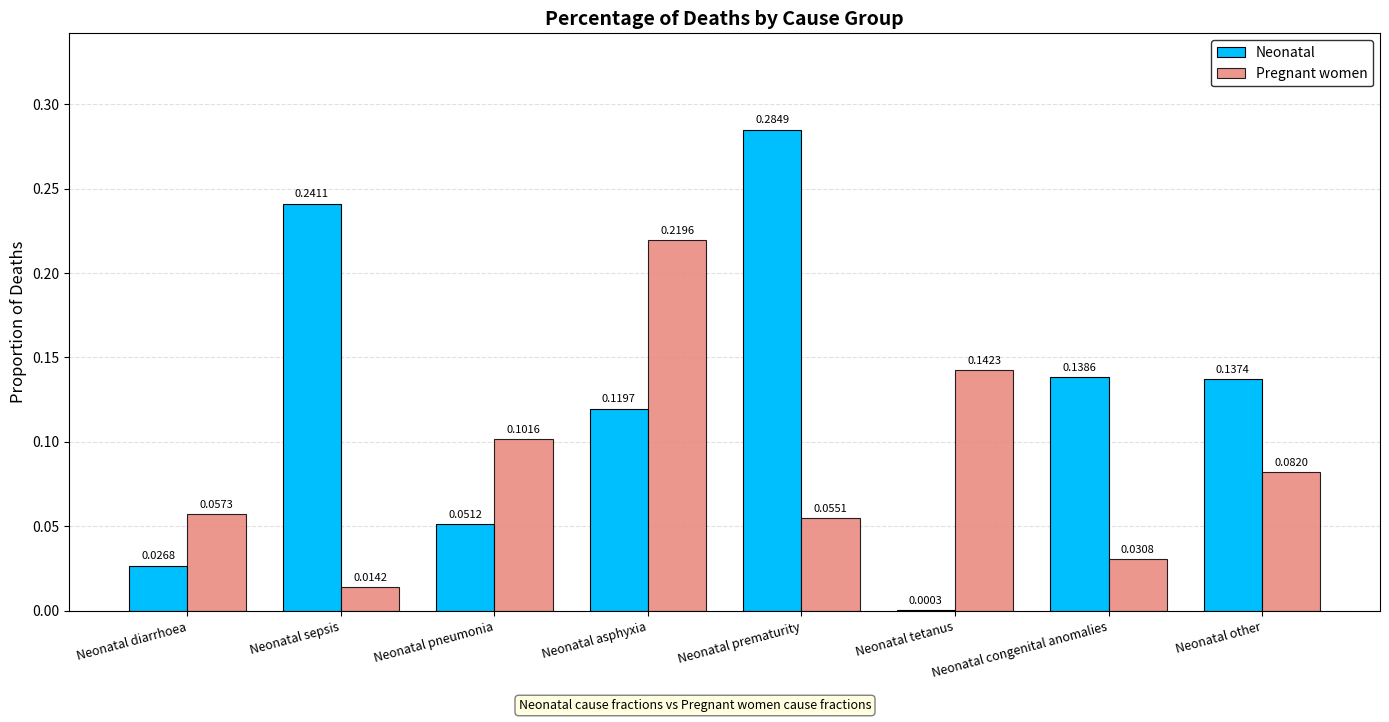

At which label is Pregnant women closest to 0?

Neonatal sepsis